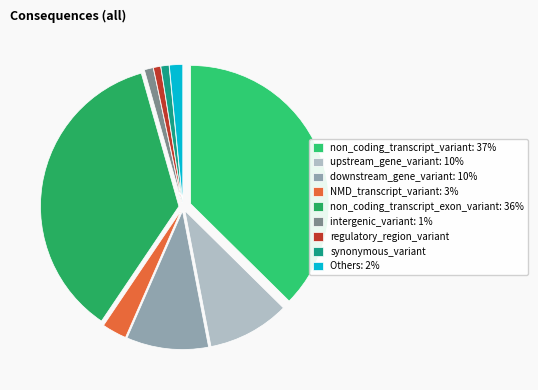

How many slices are in this pie chart?

9